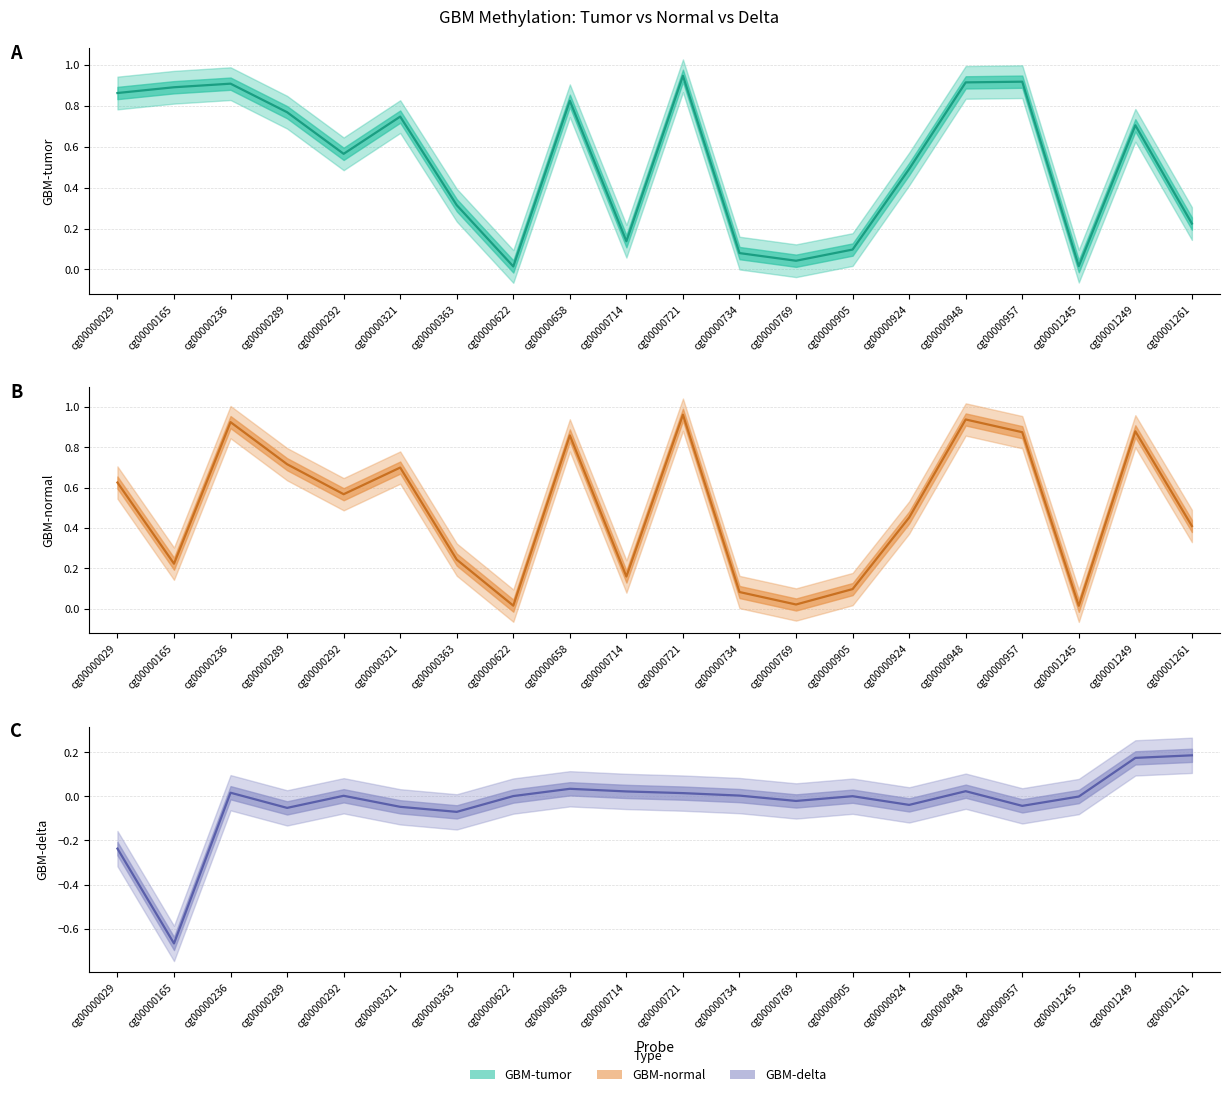

List the labels in order of GBM-delta value, largest first.

cg00001261, cg00001249, cg00000658, cg00000948, cg00000714, cg00000236, cg00000721, cg00000734, cg00000292, cg00000622, cg00000905, cg00001245, cg00000769, cg00000924, cg00000957, cg00000321, cg00000289, cg00000363, cg00000029, cg00000165